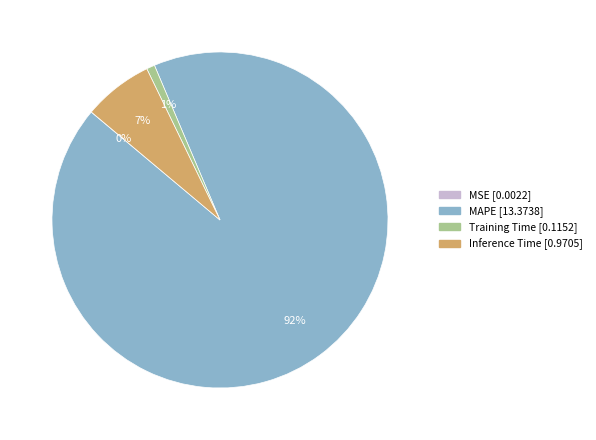

To the nearest percent, what is the combined percentage of Inference Time and Training Time?

8%